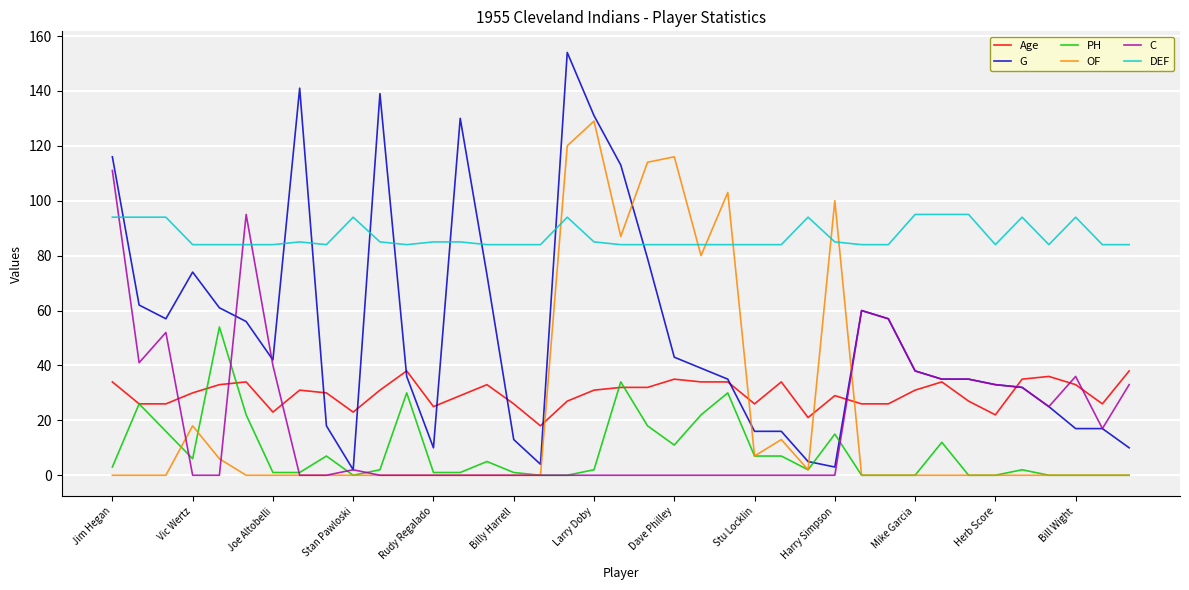

Rank the series by their maximum value, from lowest to highest.

Age, PH, DEF, C, OF, G